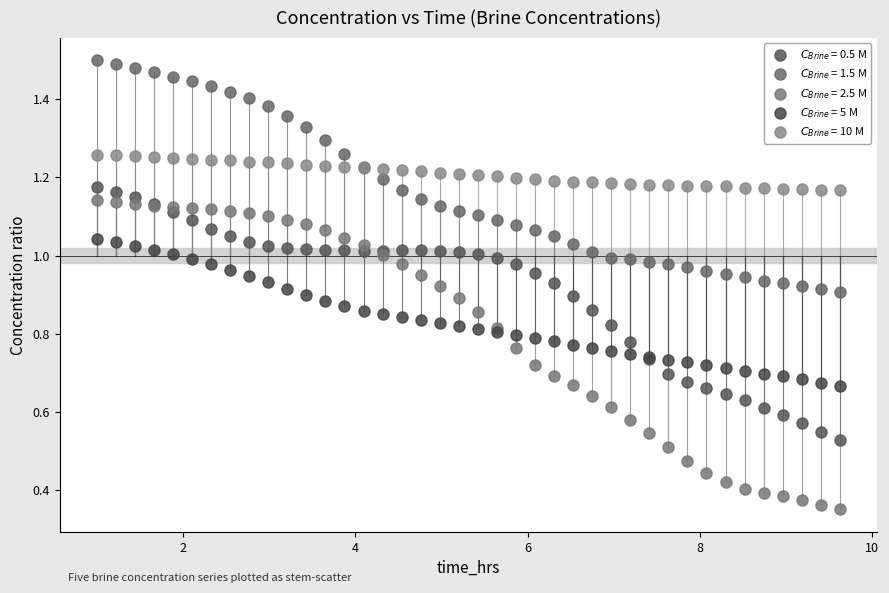

What are all the series names shown in the legend?

$C_{Brine}$ = 0.5 M, $C_{Brine}$ = 1.5 M, $C_{Brine}$ = 2.5 M, $C_{Brine}$ = 5 M, $C_{Brine}$ = 10 M